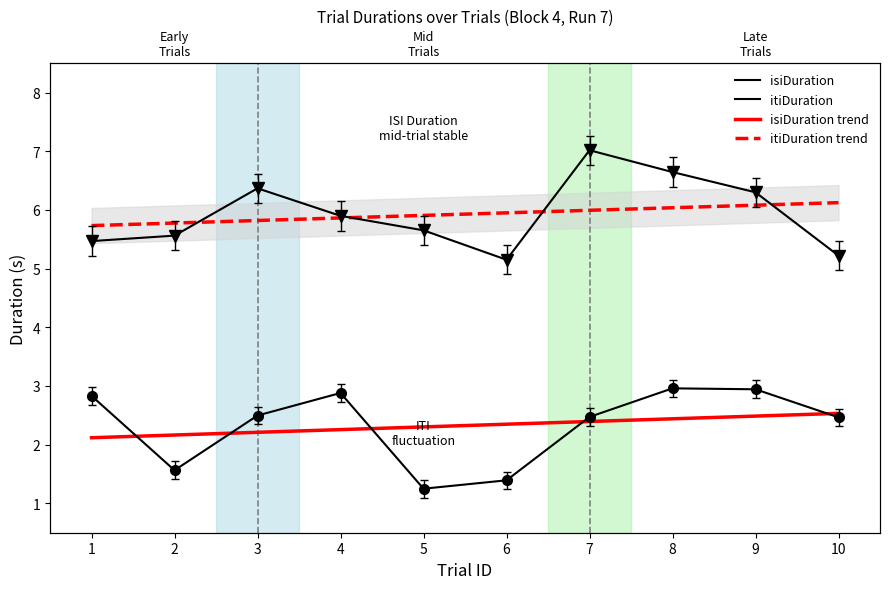

At 6, list the series in order from smallest to largest.

isiDuration, itiDuration